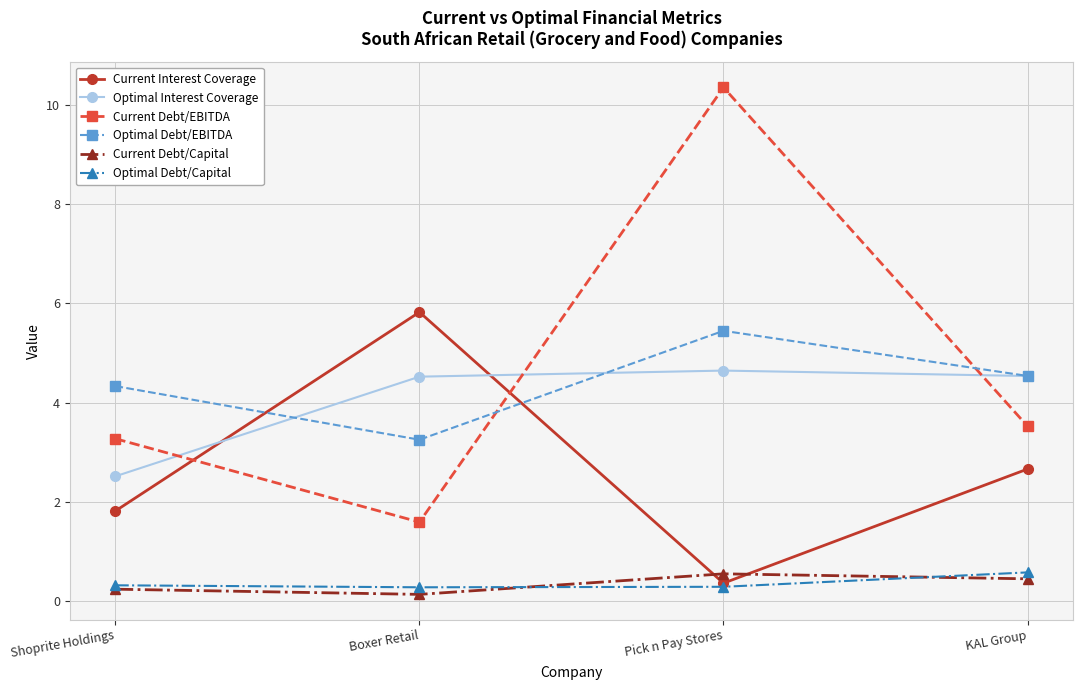

What is the total value across all series at Boxer Retail?

15.6